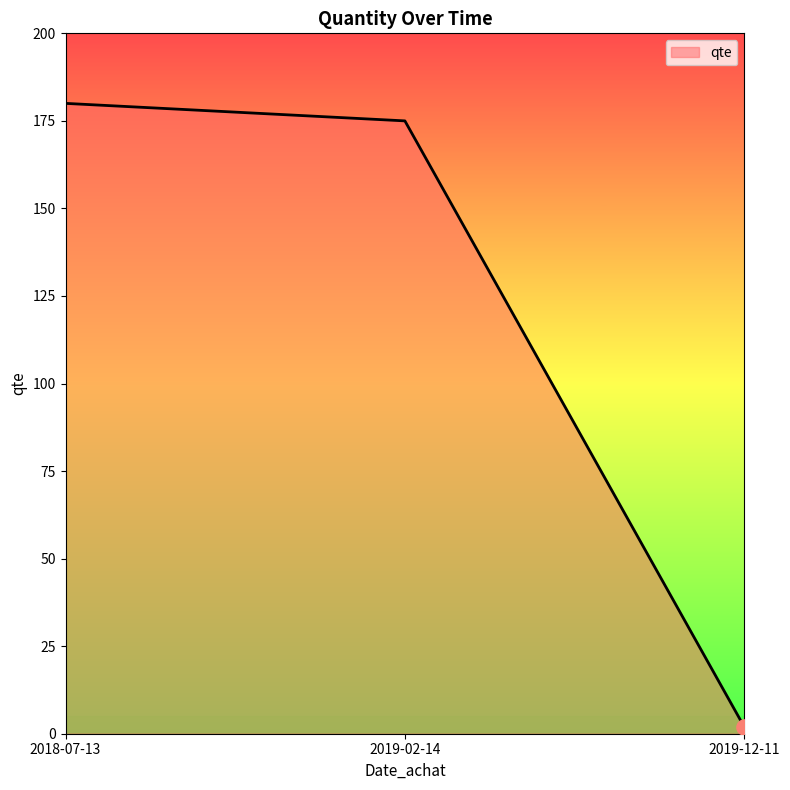

What is the change in value from 2018-07-13 to 2019-02-14?

-5.0